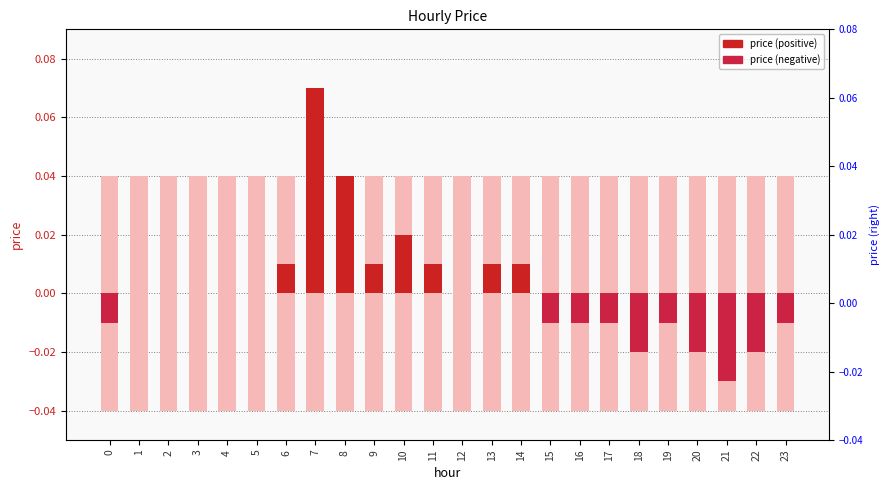

Count the number of categories in the chart.

24